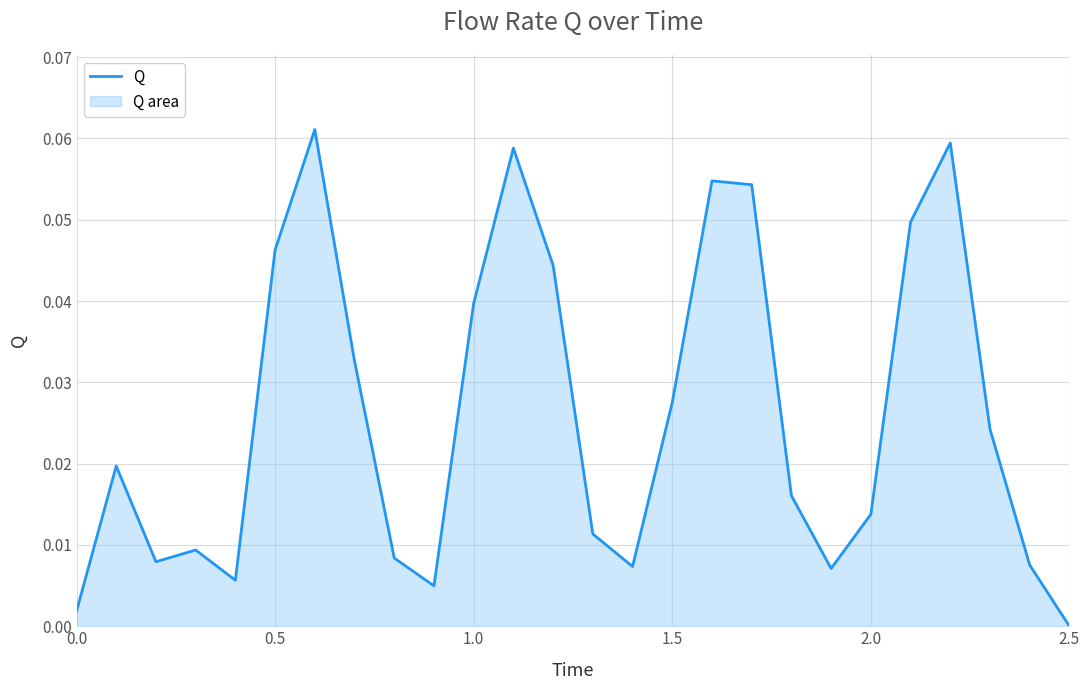

How many values are above zero?

25